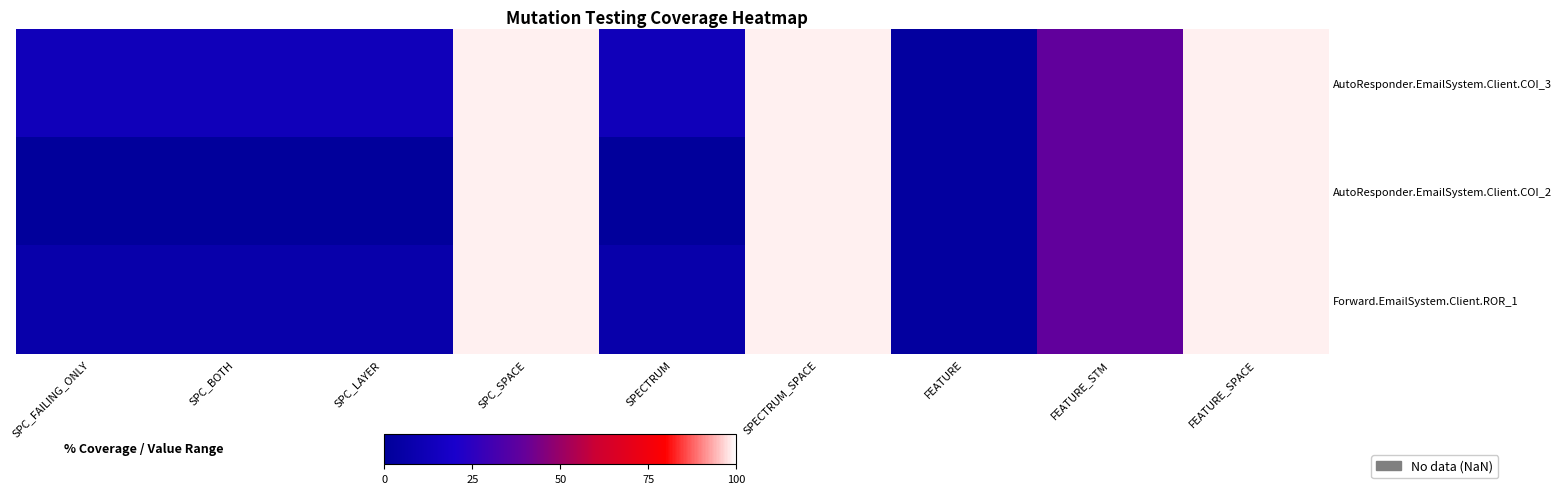

True or false: AutoResponder.EmailSystem.Client.COI_3 has a value of 68.5 at FEATURE_STM.

False